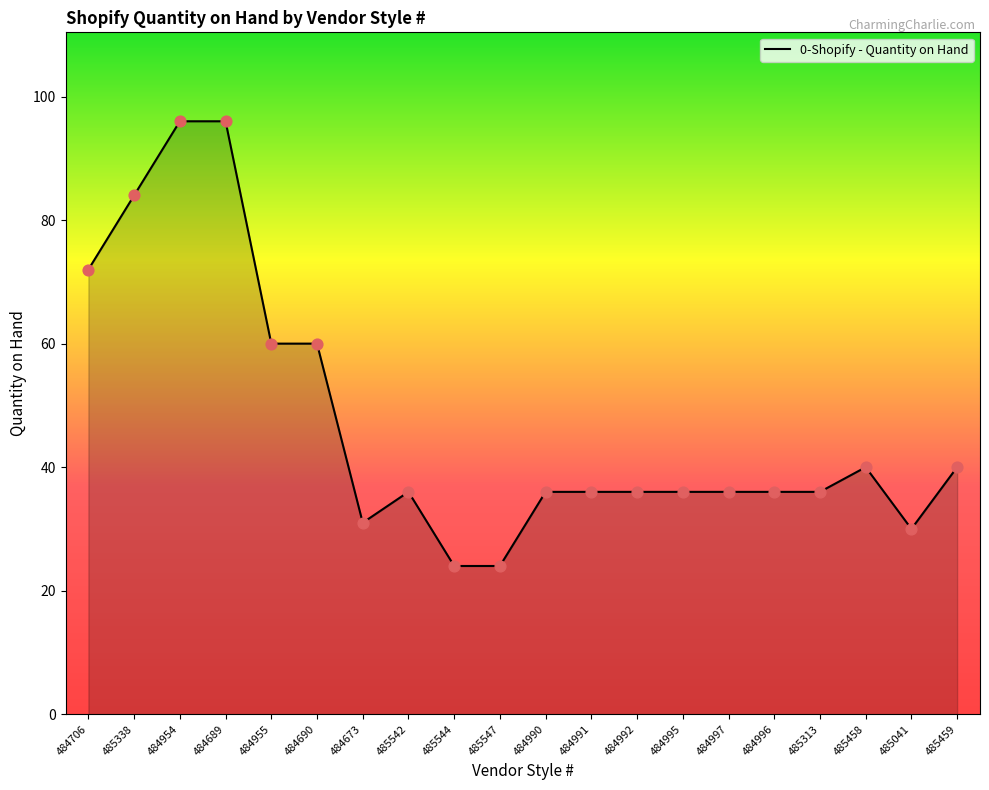

What is the change in value from 484996 to 485459?

+4